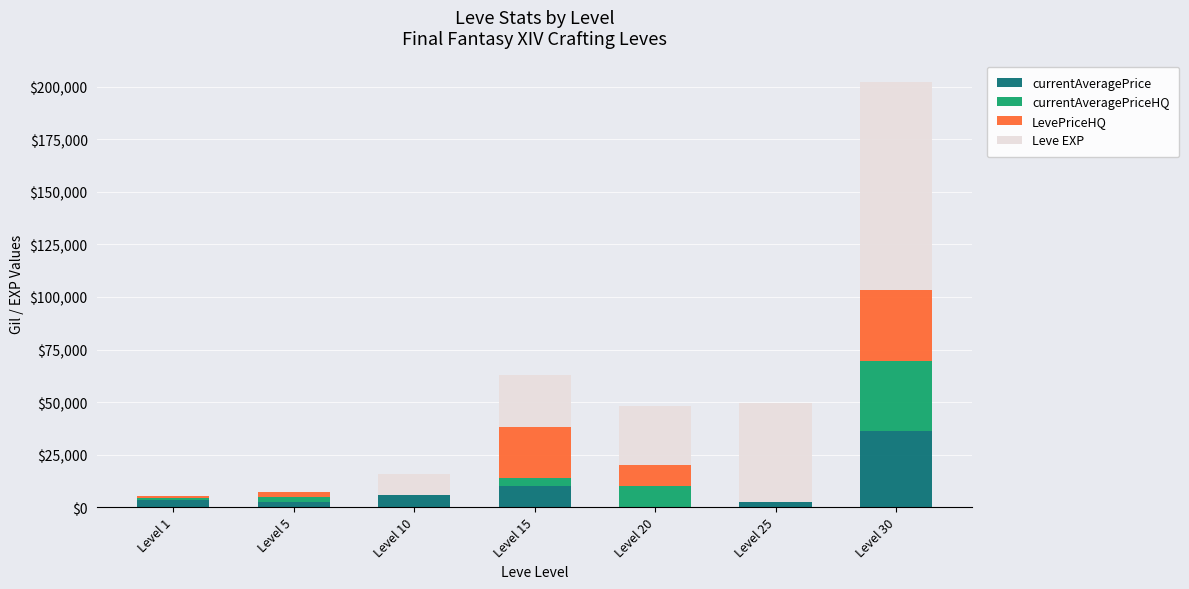

How many distinct data groups are displayed?

4